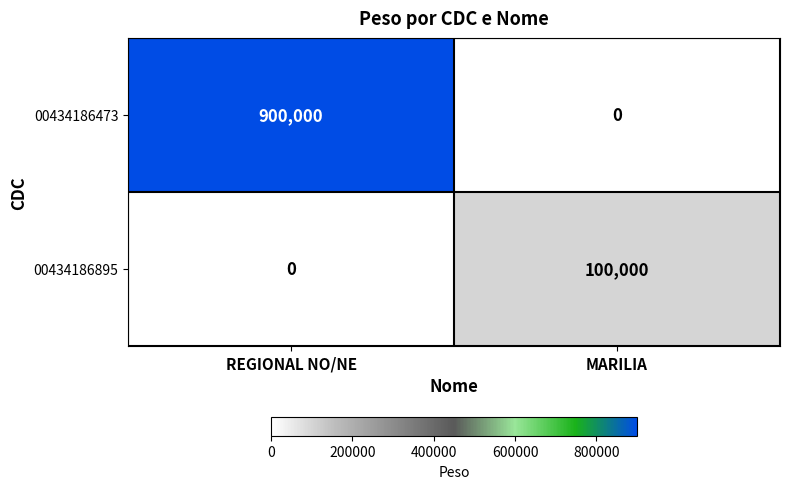

Is it true that 00434186895 equals 68441 at REGIONAL NO/NE?

False